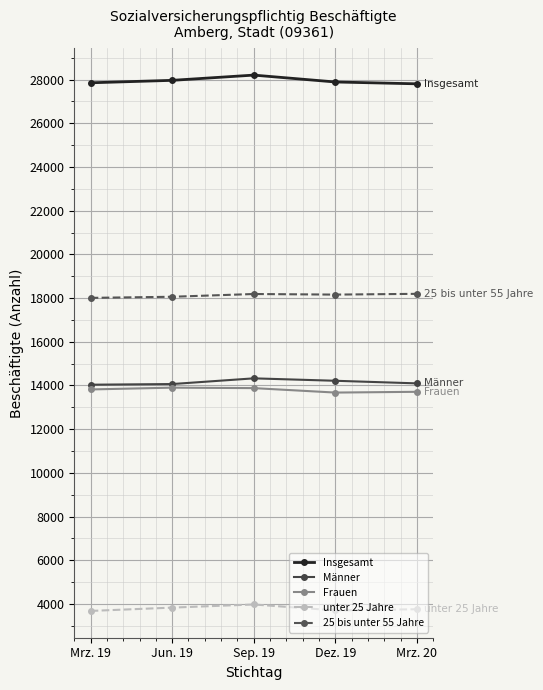

True or false: unter 25 Jahre and Frauen cross at least once.

False